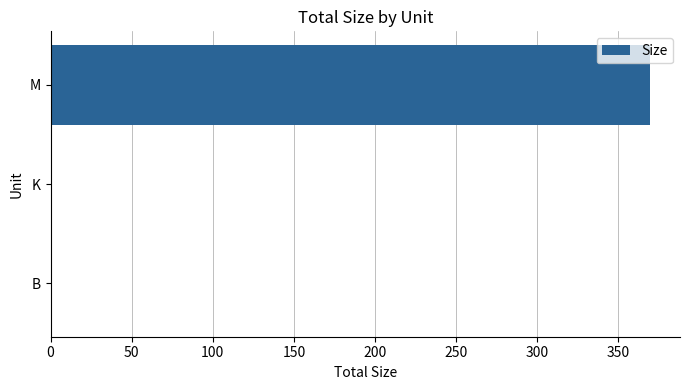

What value does the data have at M?

369.5